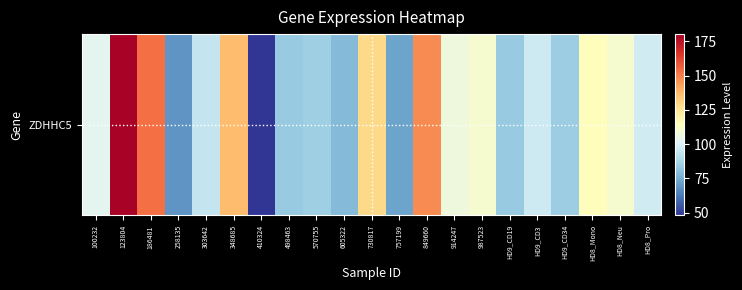

What is the change in value from 410324 to 914247?

+59.1